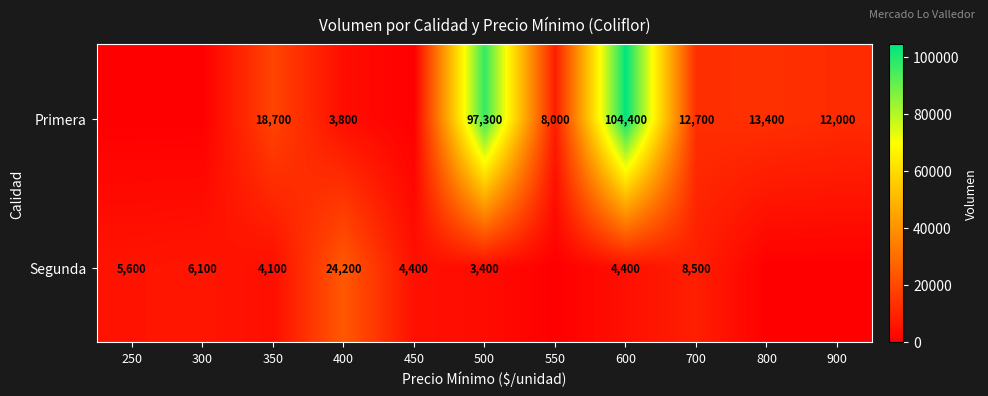

What is the total value across all series at 500?

100700